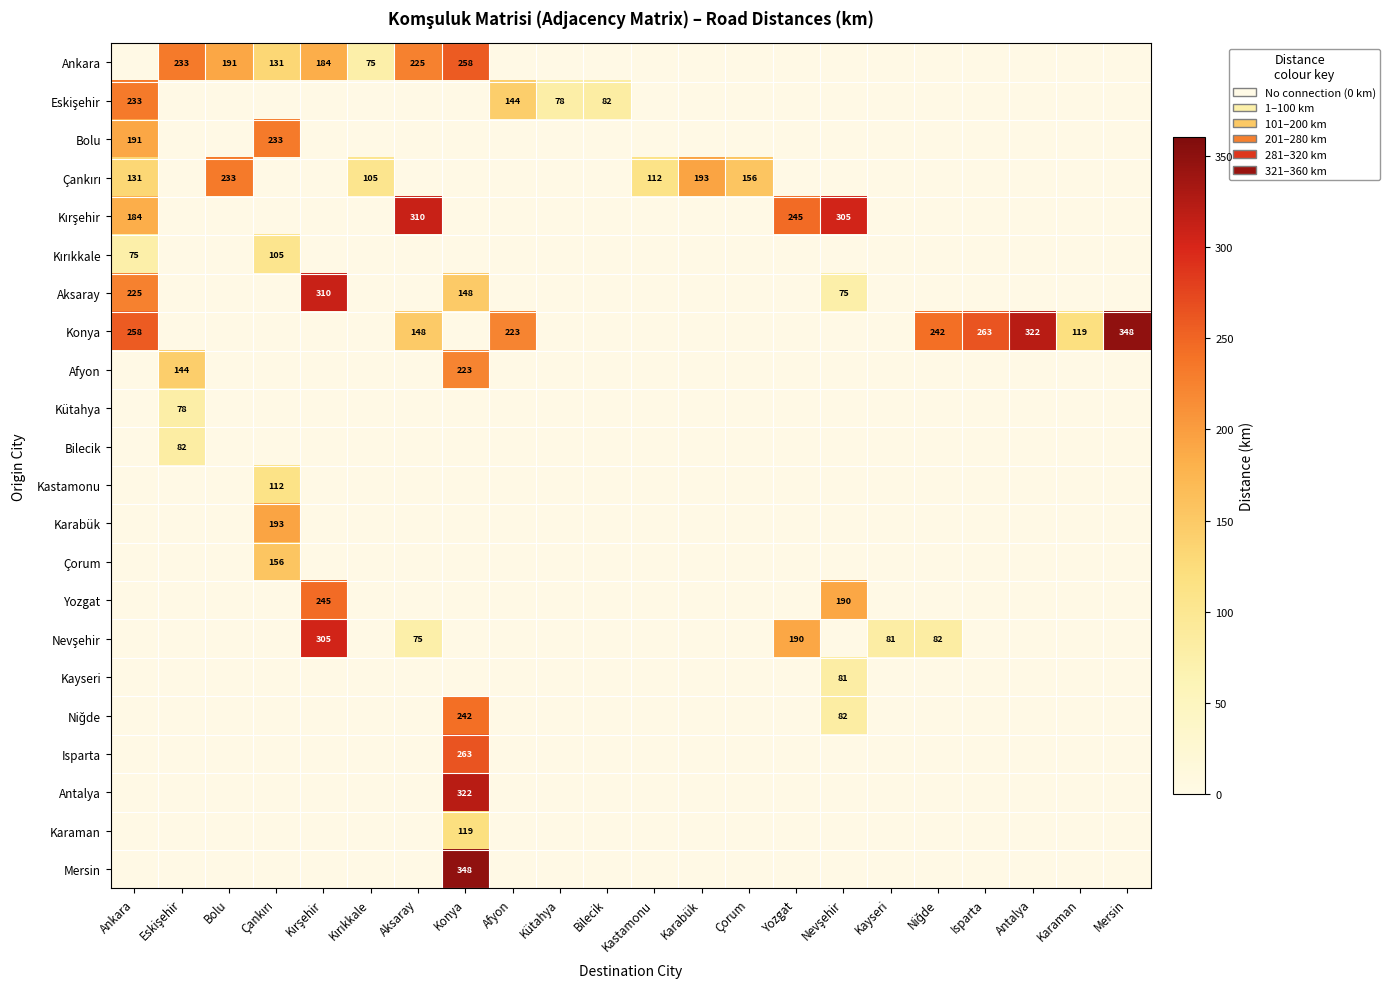

The Konya series shows 204 at Mersin. True or false?

False